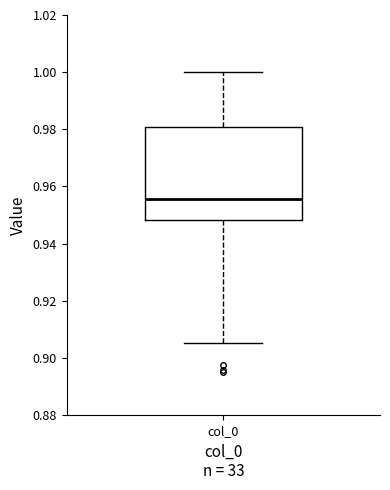

Read this box plot against the y-axis: the position of the median line, the range covered by the box, and the ends of both whiskers. The values are not printed on the chart, so give them approximately, as read against the axis.

median 0.956, box 0.948 to 0.980, whiskers 0.906 to 1.000